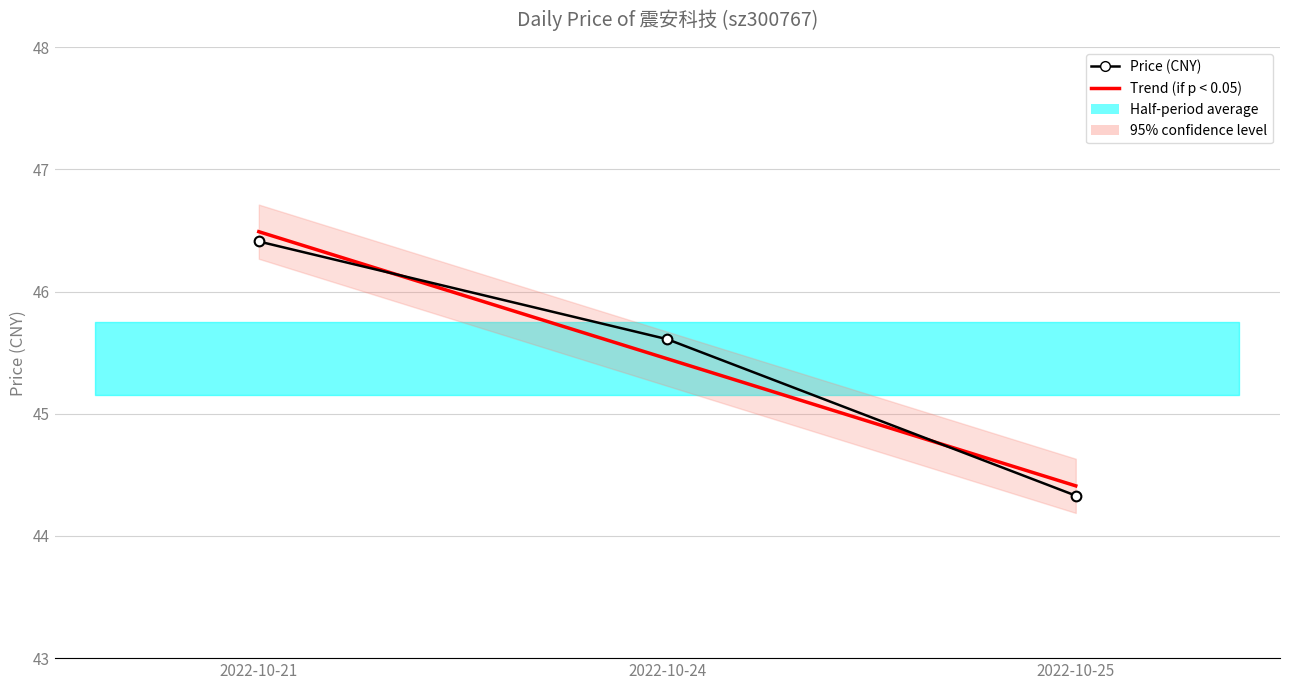

How many categories are shown in the chart?

3